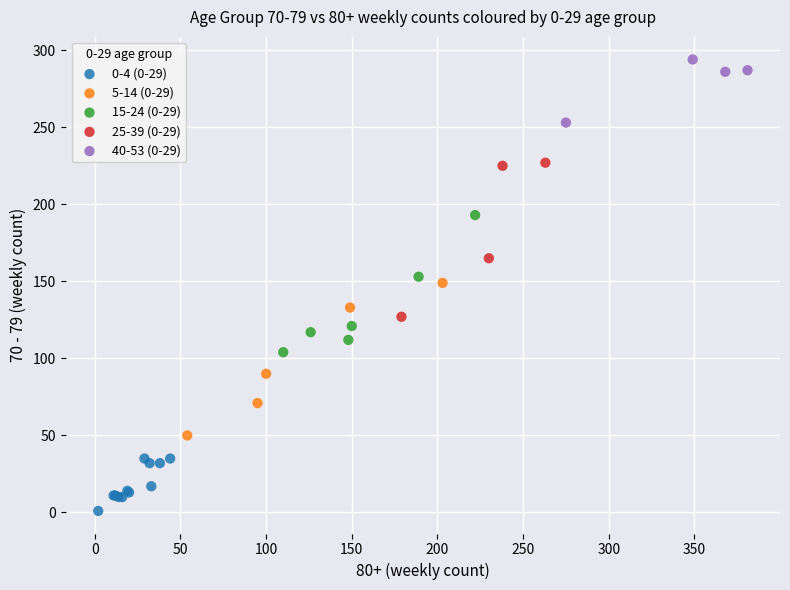

Which series contains the highest Y value?

40-53 (0-29)